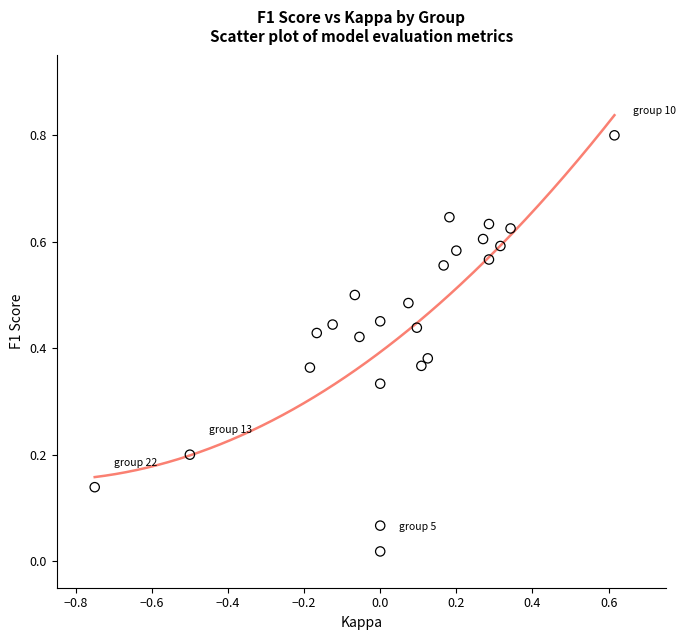

What is the range of Y values (max minus min)?

0.8